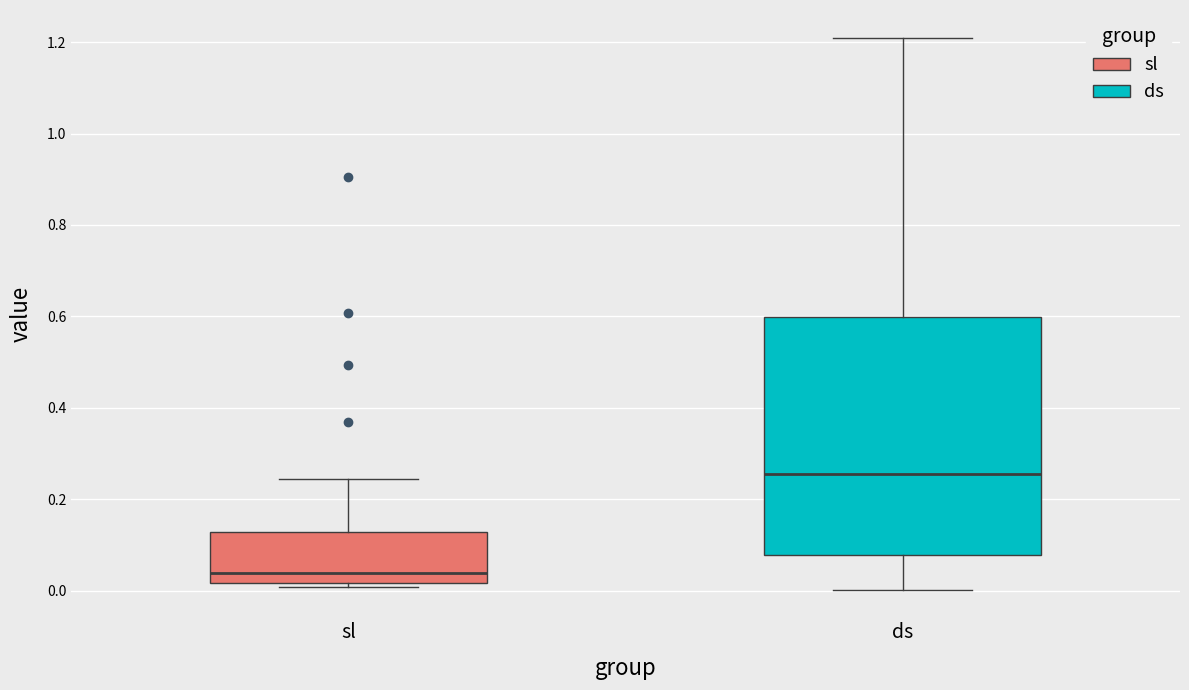

Reading left to right, transcribe this box plot: for each box, give where its median line is, the range the box spans, and where its two whiskers end, as read against the y-axis. The values are not printed on the chart, so give them approximately, as read against the axis.

sl: median 0.04, box 0.02 to 0.12, whiskers 0.00 to 0.24
ds: median 0.26, box 0.08 to 0.60, whiskers 0.00 to 1.20